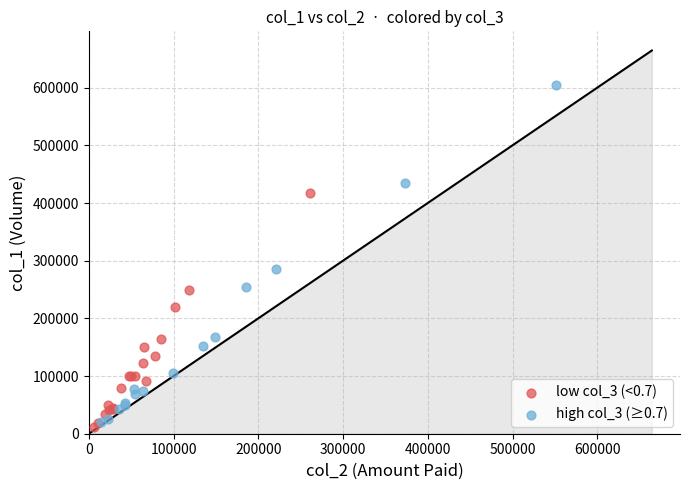

Which series has the largest Y range (max minus min)?

high col_3 (≥0.7)